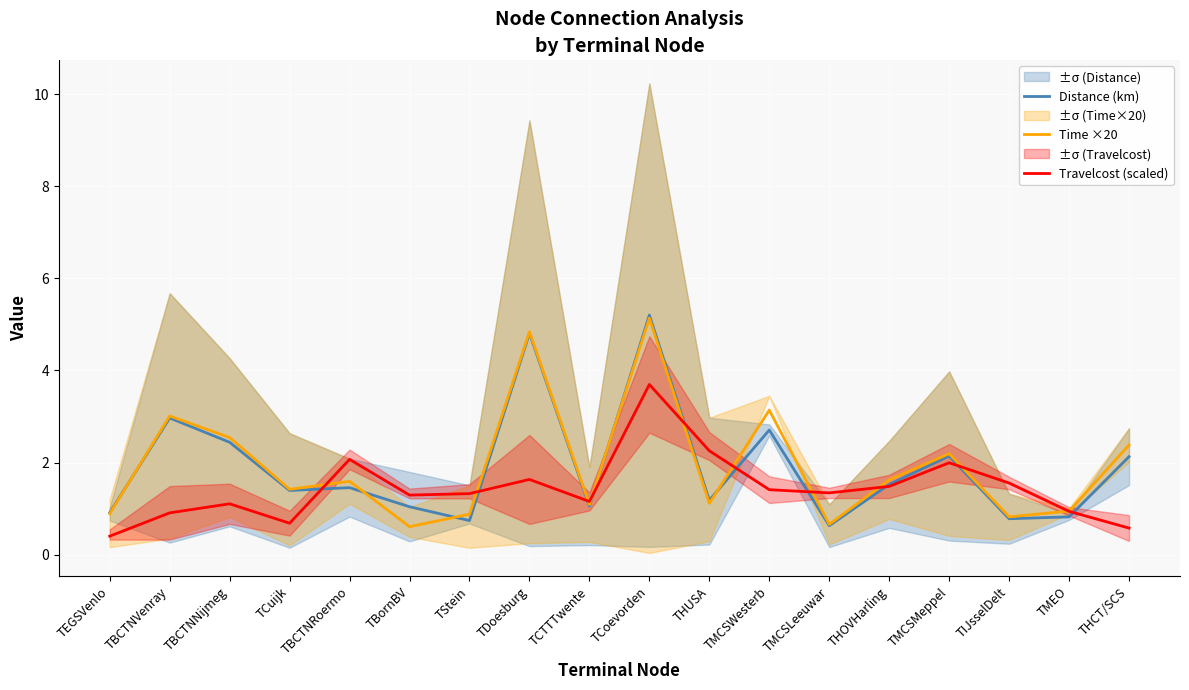

What is the sum of the Time ×20 values at TCTTTwente and TBCTNVenray?

4.1